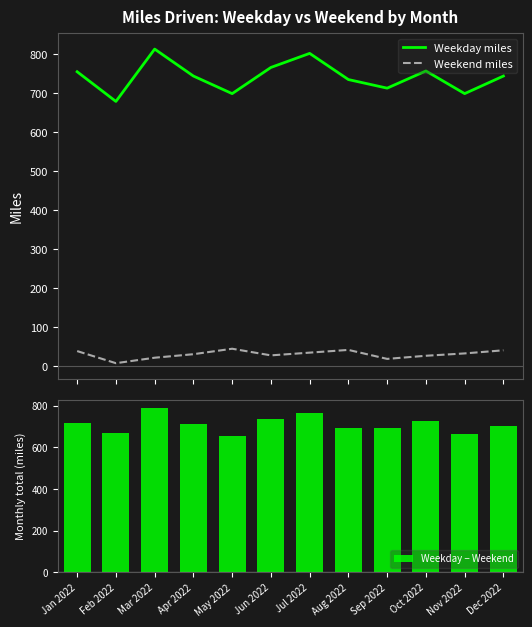

The value of Weekday miles at Oct 2022 is 756. True or false?

True